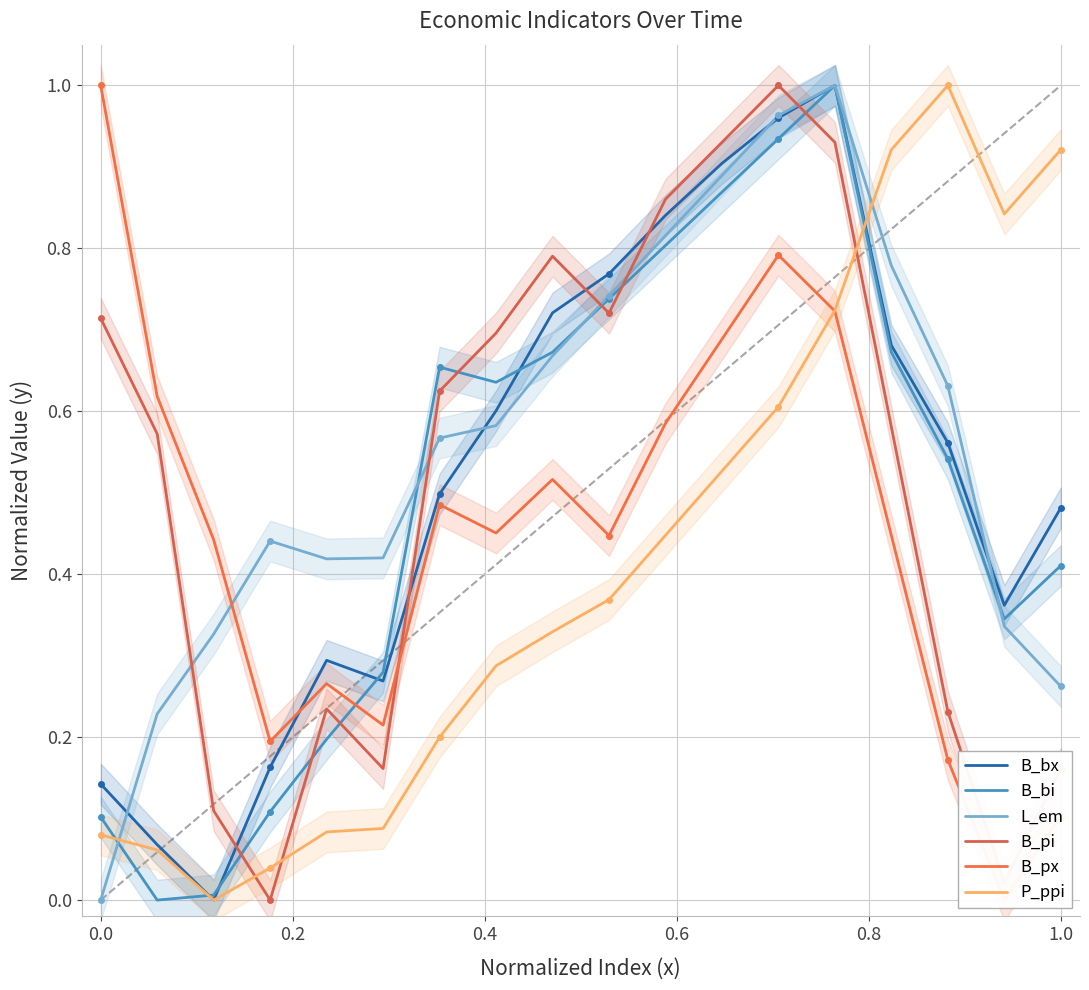

List the series in order of their peak value, highest first.

B_bx, B_bi, L_em, B_pi, B_px, P_ppi